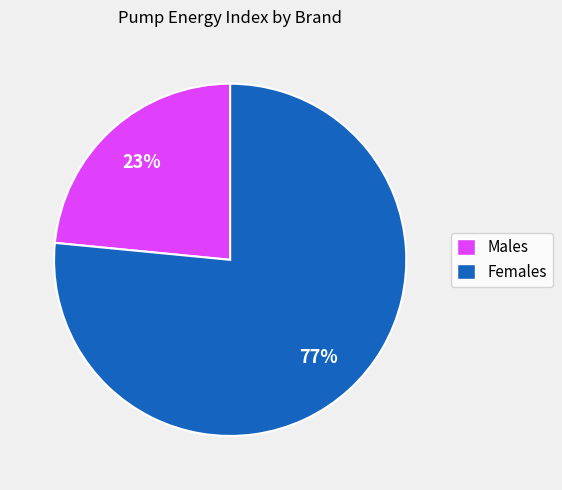

To the nearest percent, what is the combined percentage of Females and Males?

100%